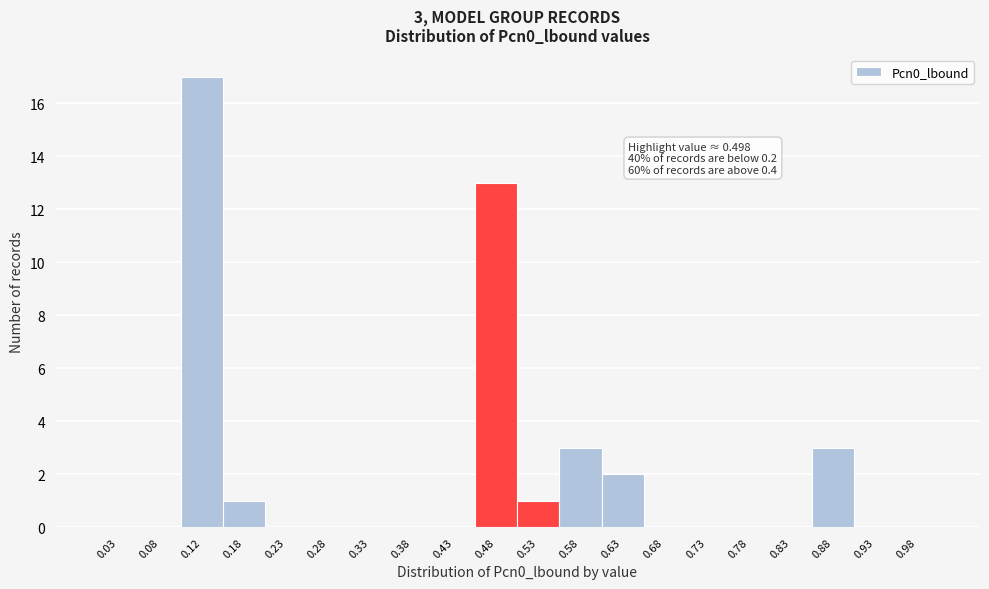

Which range on the x-axis has the tallest bar?

0.10 to 0.15